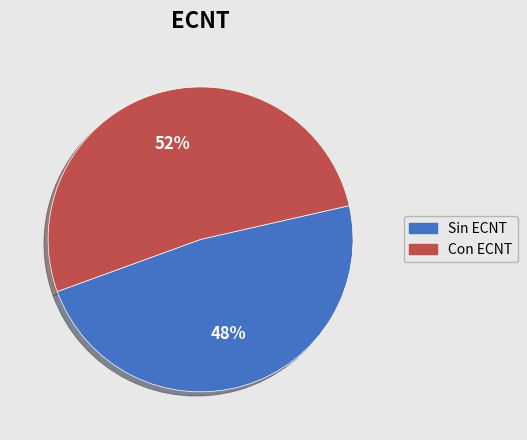

Is there any slice that represents more than half of the pie?

Yes